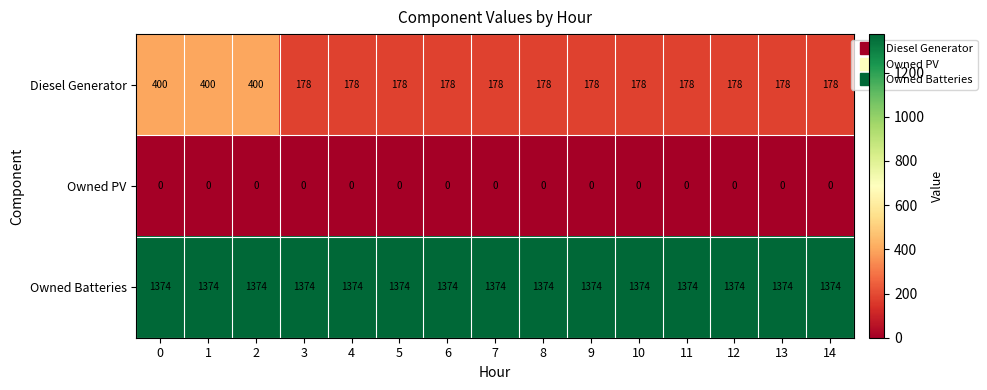

Rank the series at 7 from highest to lowest value.

Owned Batteries, Diesel Generator, Owned PV